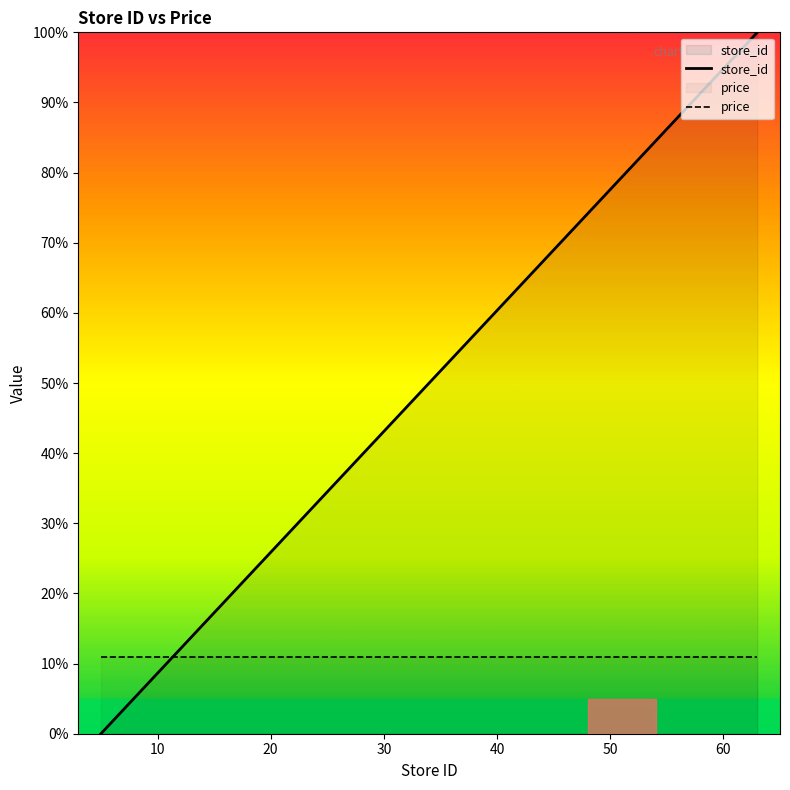

Count the number of categories in the chart.

16